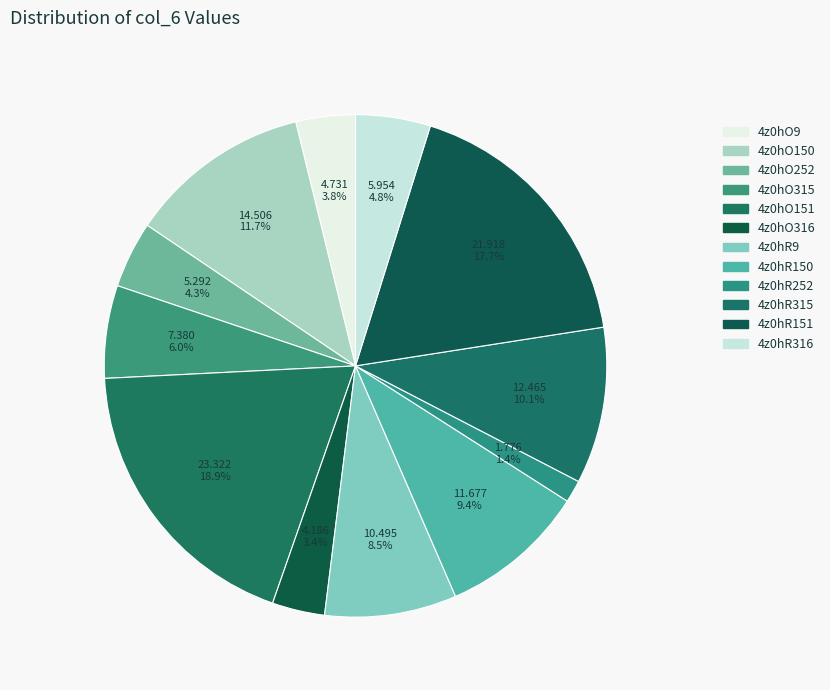

Do 4z0hO151 and 4z0hO252 together represent more than half of the pie?

No